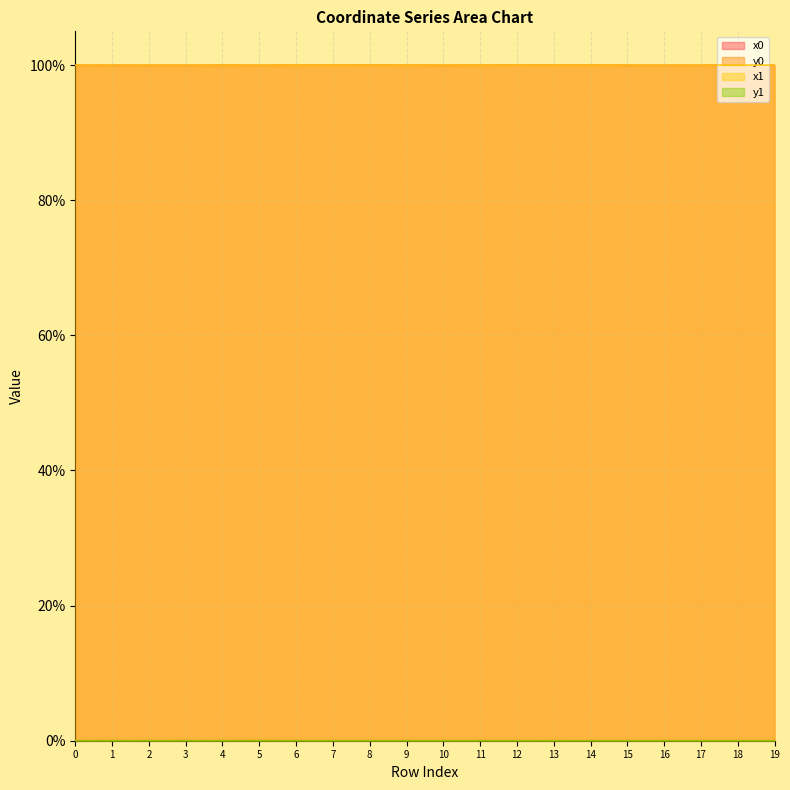

What are all the series names shown in the legend?

x0, y0, x1, y1